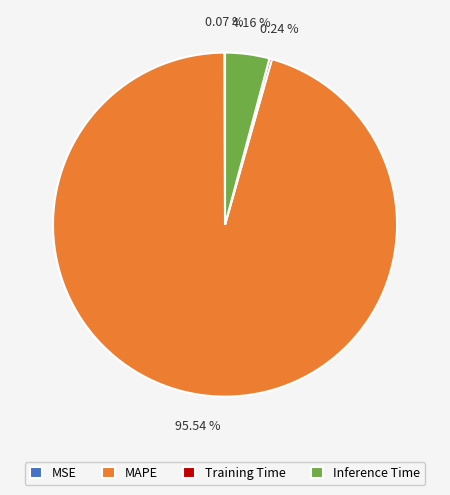

Combined, do Inference Time and MAPE account for over 50%?

Yes